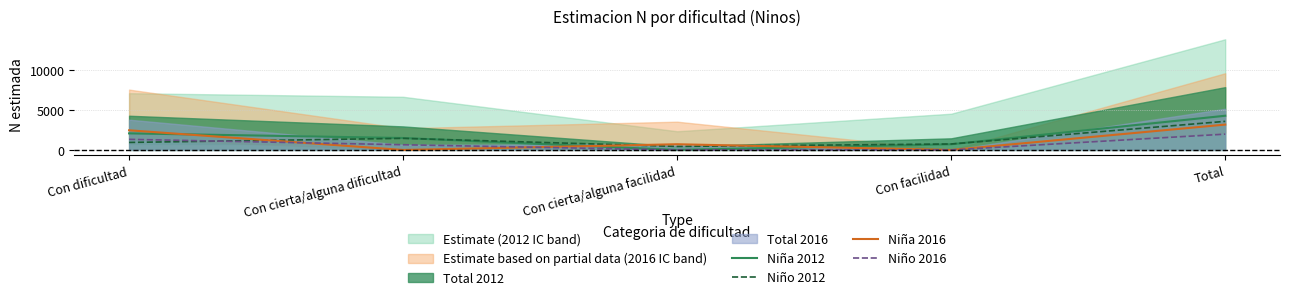

Which category has the highest value in the Niña 2016 series?

Total